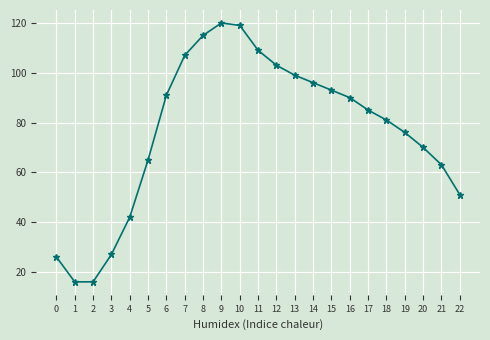

How many categories are shown in the chart?

23